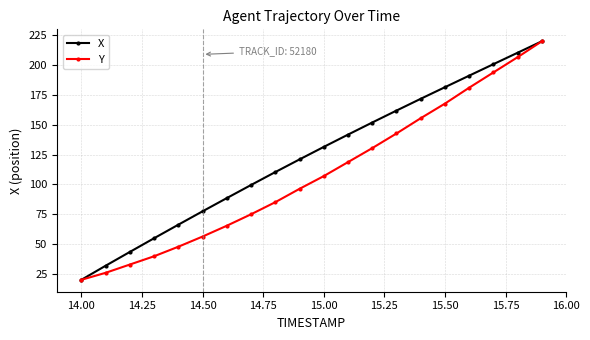

True or false: Y has more than 2 interior local peaks.

False